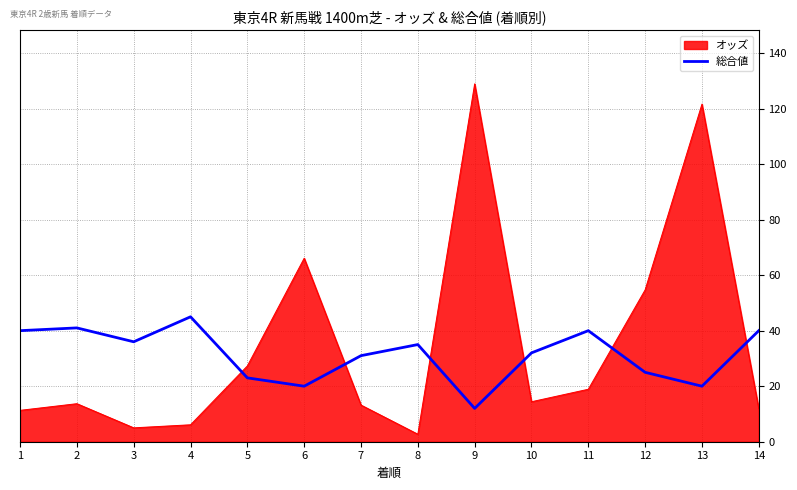

Does the chart display data point markers on the line(s)?

No